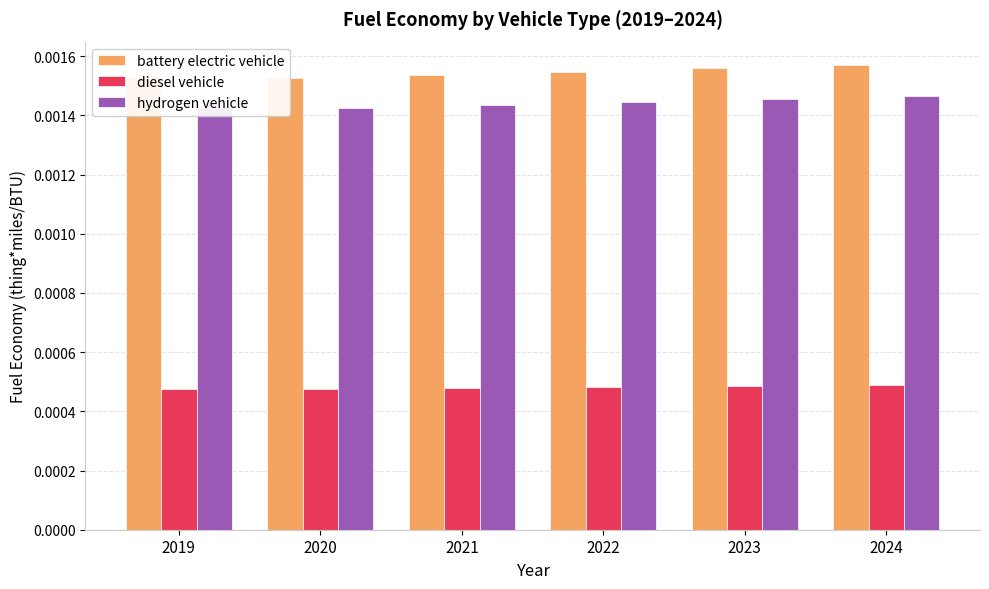

Which category has the lowest value in the diesel vehicle series?

2020